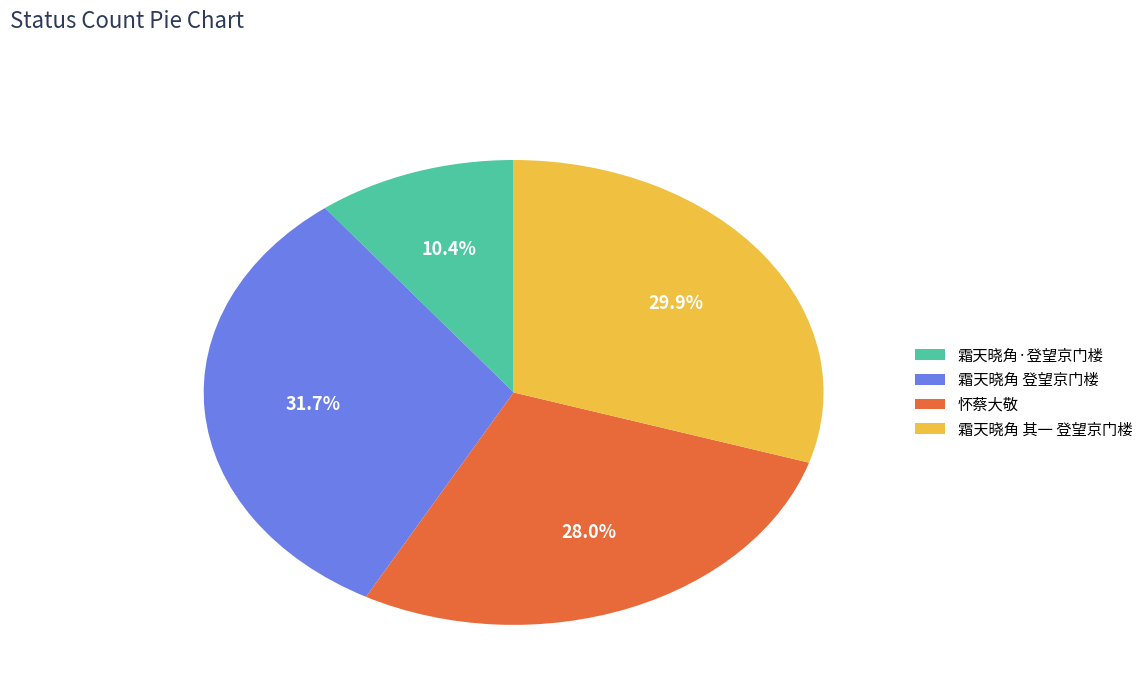

Between 霜天晓角·登望京门楼 and 霜天晓角 登望京门楼, which is larger?

霜天晓角 登望京门楼